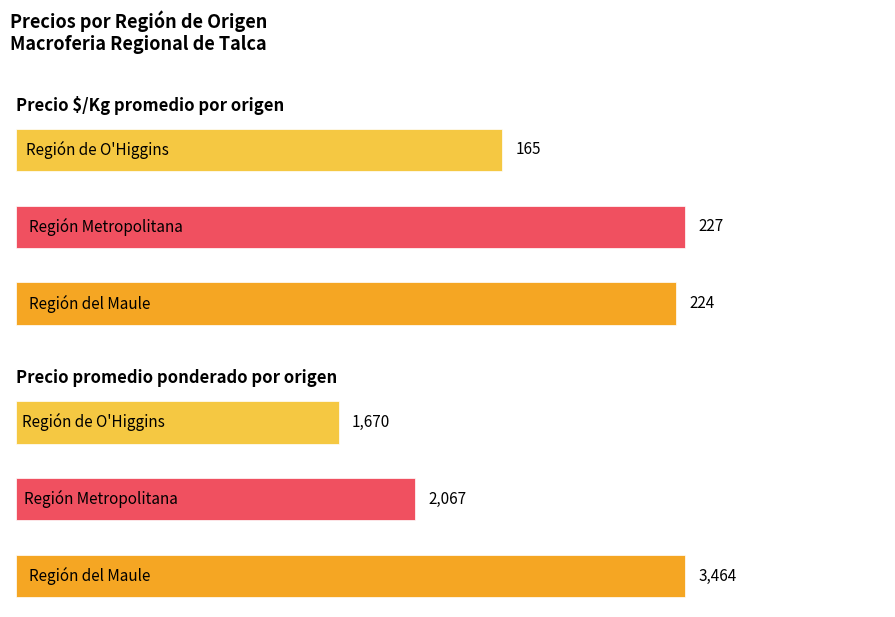

Reading left to right, list all the values displayed in this chart.

Precio $/Kg promedio por origen: 0=224	1=227	2=165
Precio promedio ponderado por origen: 0=3464	1=2067	2=1670